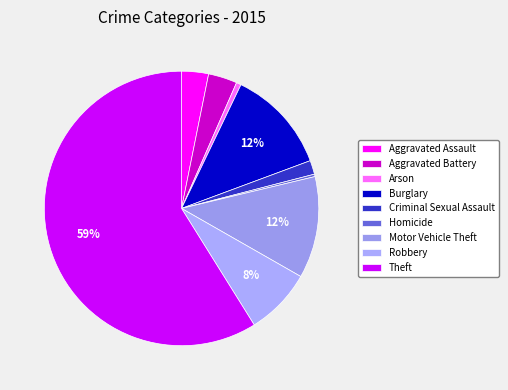

To the nearest percent, what is the combined percentage of Criminal Sexual Assault and Motor Vehicle Theft?

14%